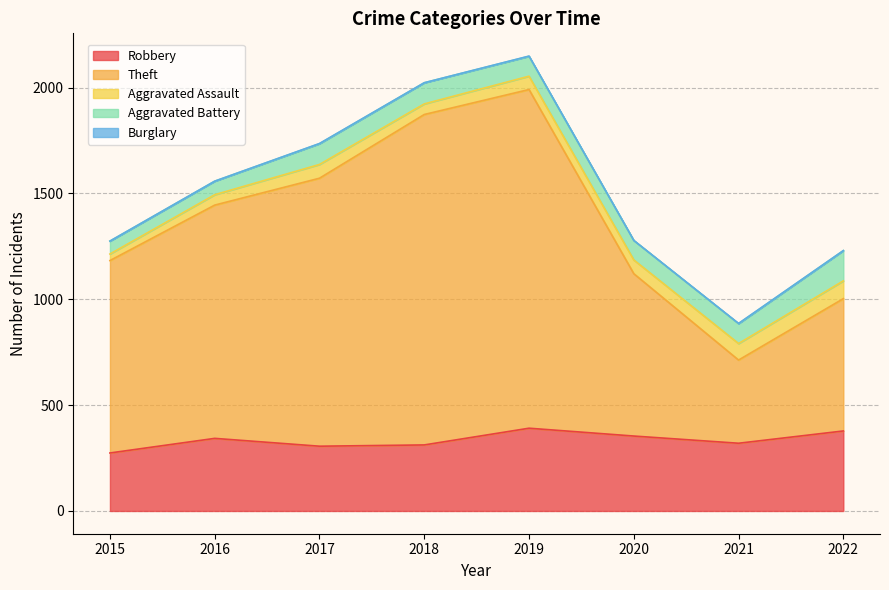

True or false: Burglary has more than 0 interior local peaks.

True